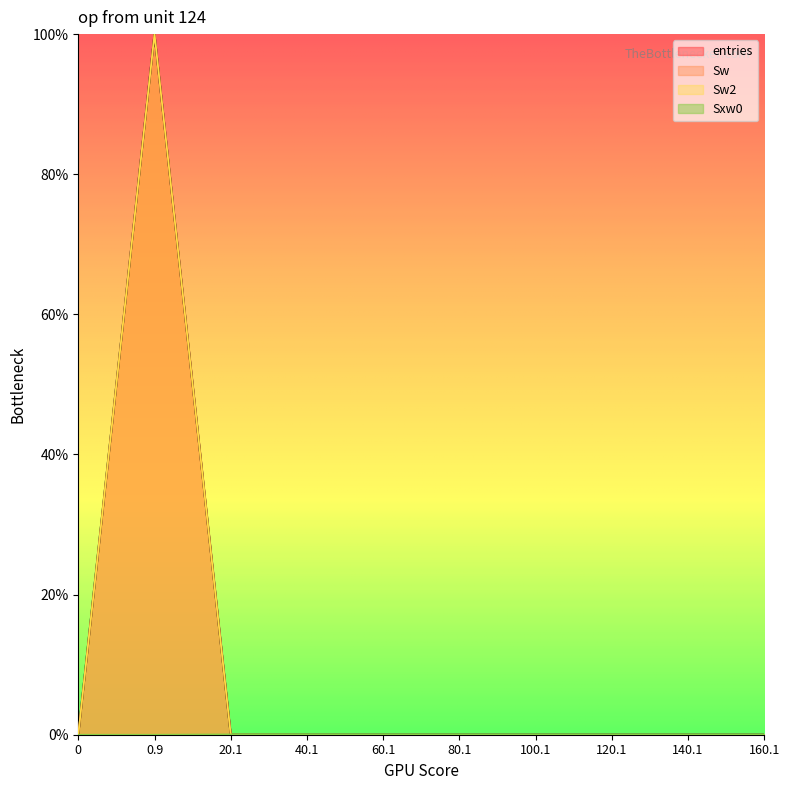

At how many categories does at least one series exceed 87?

1